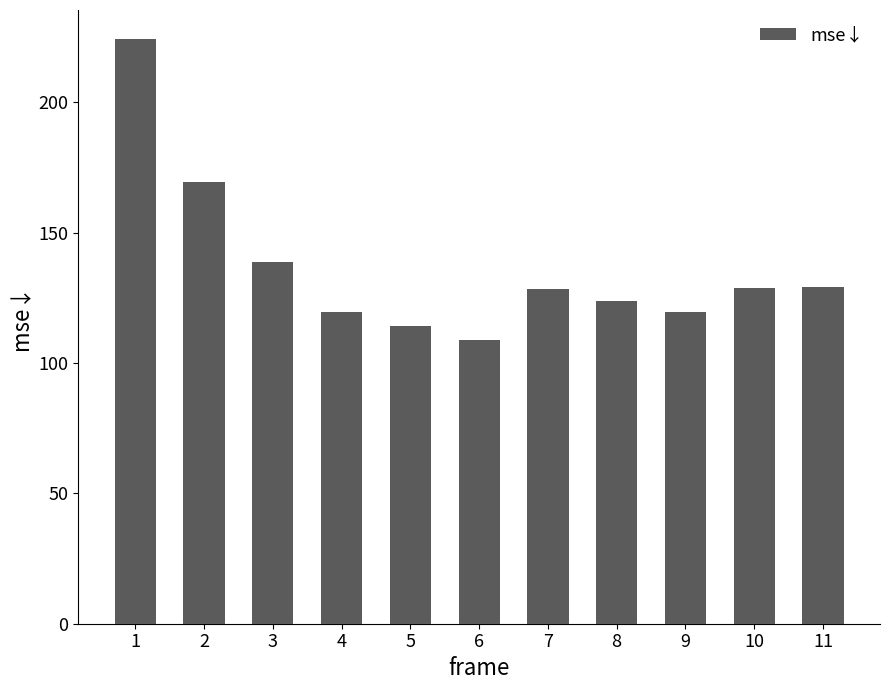

What is the change in value from 1 to 6?

-115.3